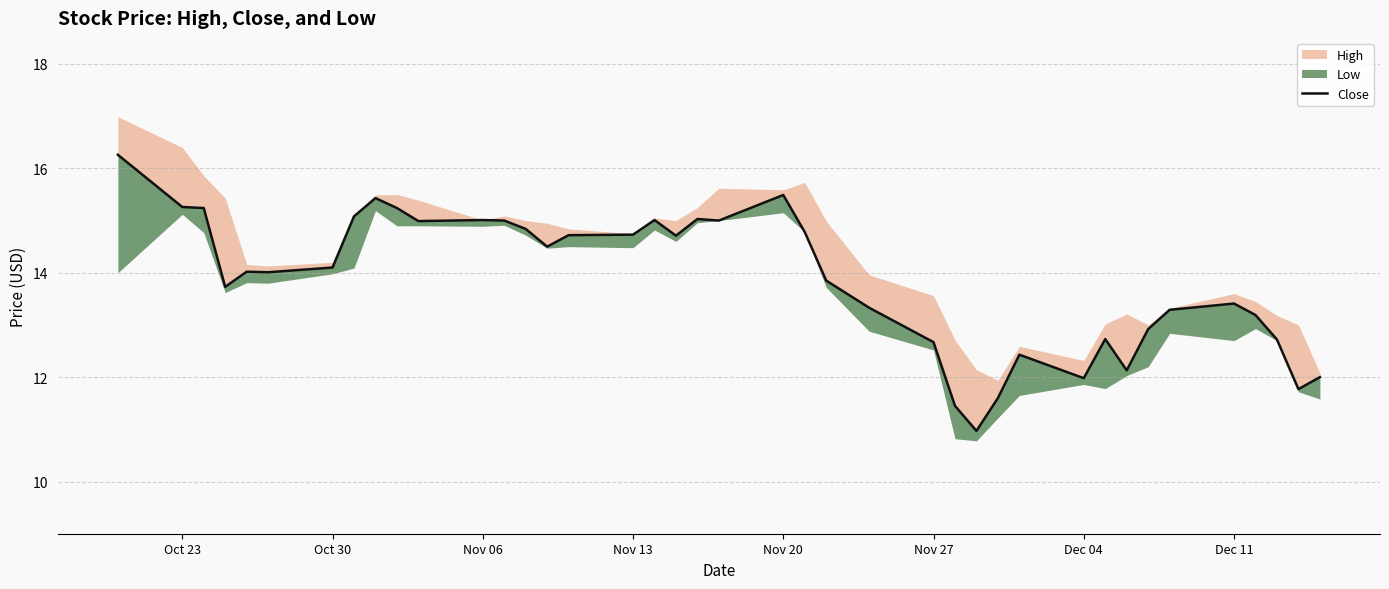

How many interior local valleys (lower than both neighbors) does the data have?

10